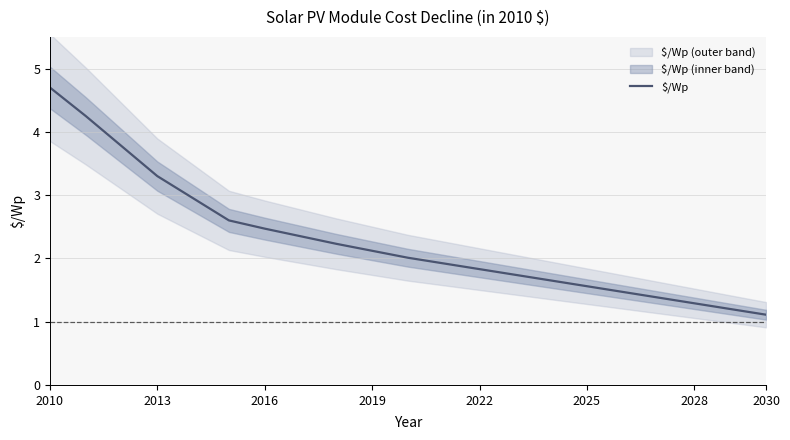

Is it true that $/Wp equals 1.5 at 2016?

False